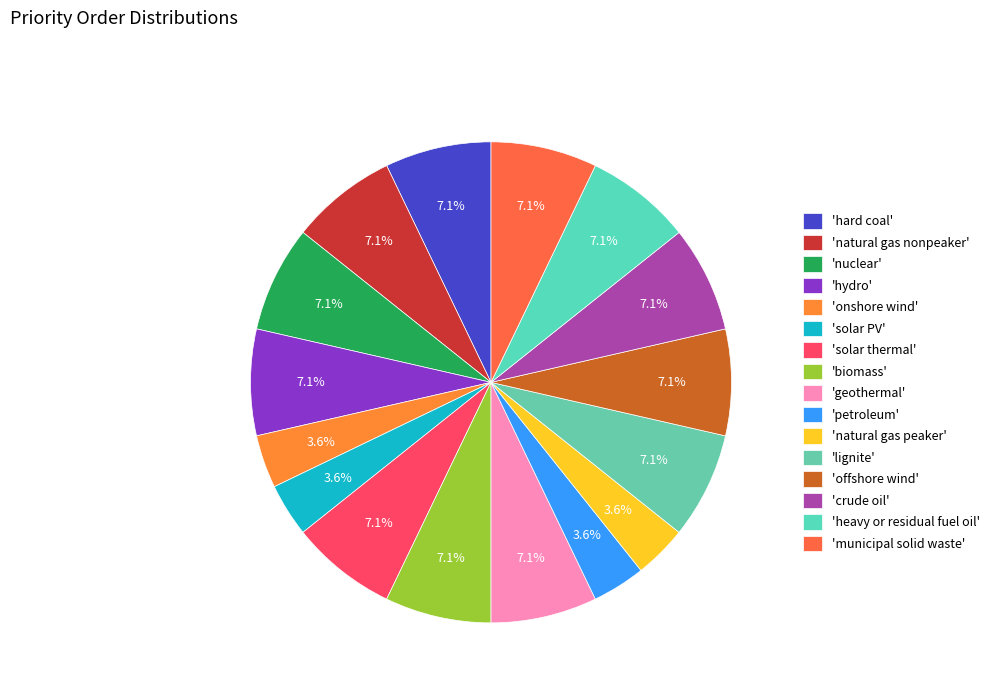

How many slices are in this pie chart?

16